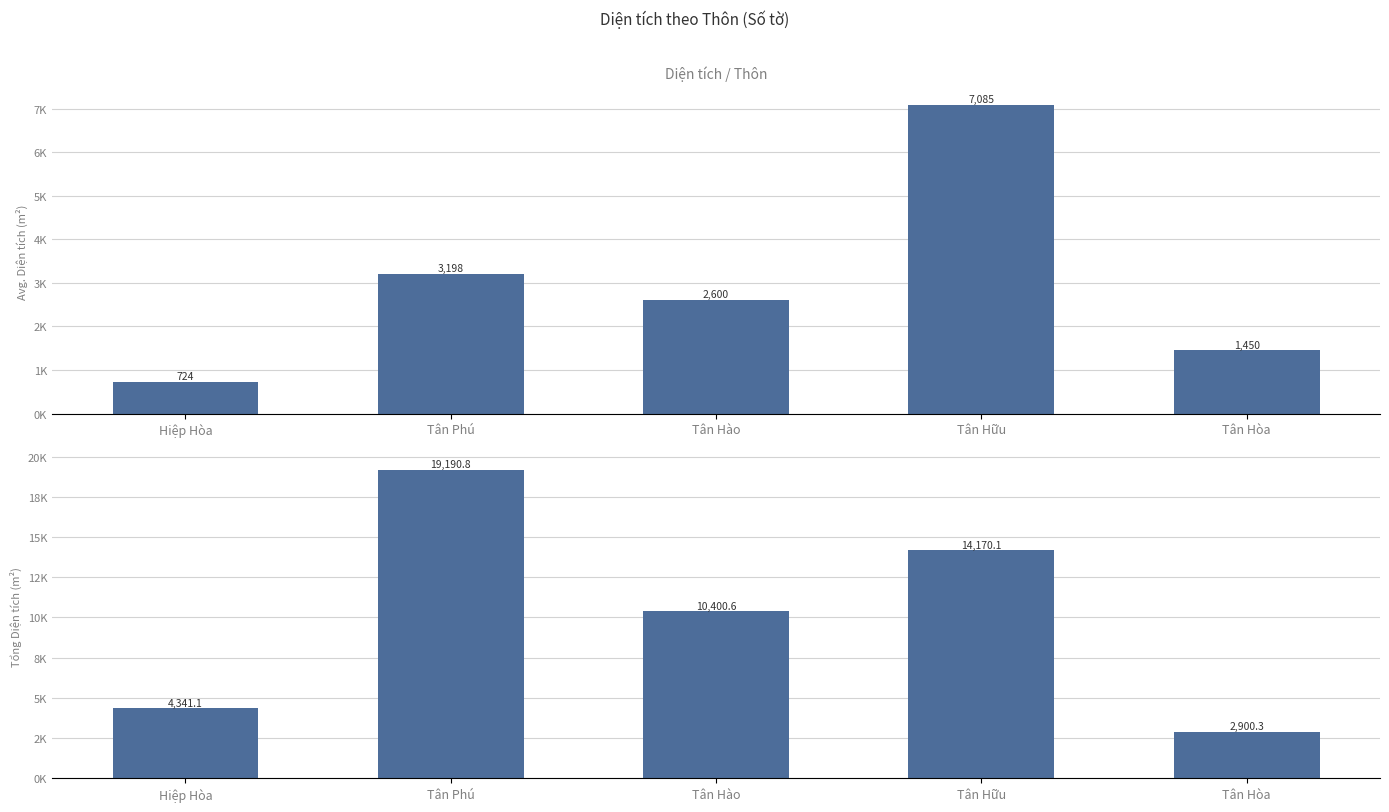

What is the label of the 1st bar from the right?

Tân Hòa